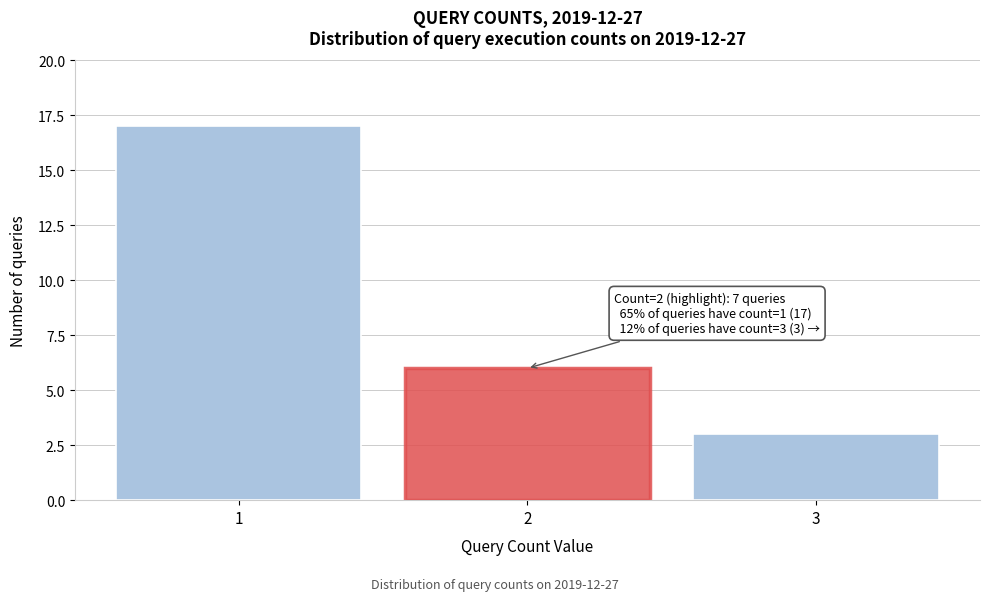

Reading right to left, what are all the values shown in this chart?

3	6	17